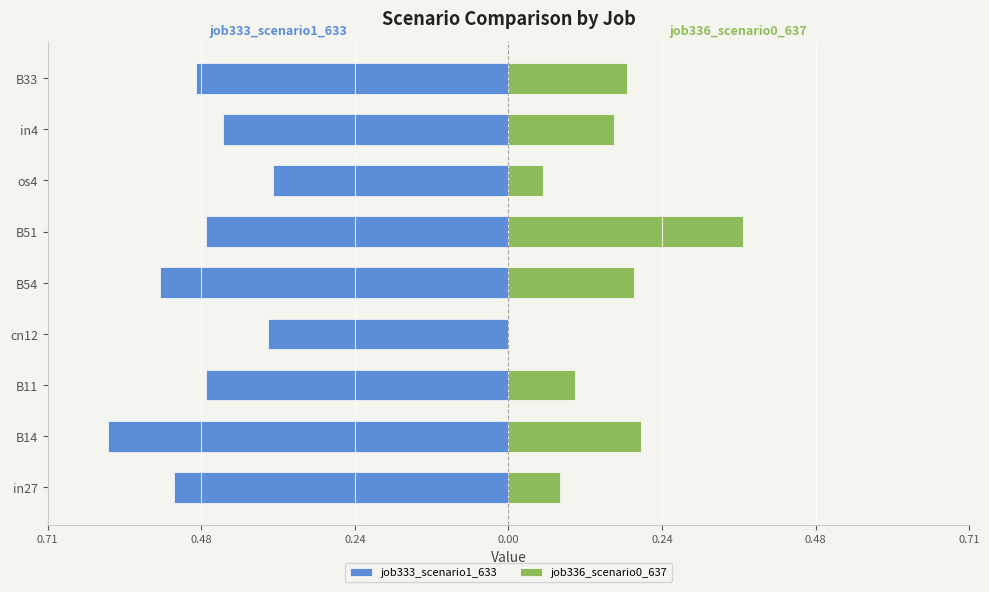

Read the job333_scenario1_633 value at B33.

-0.5